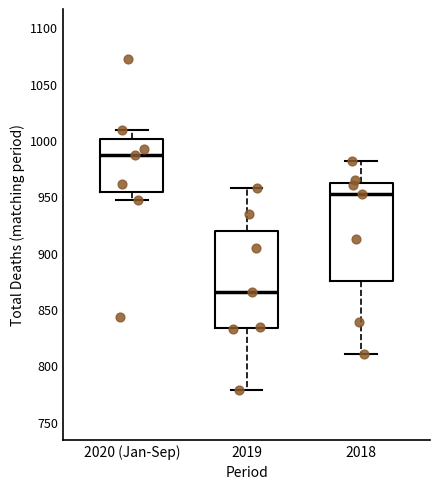

Which box's median line is the lowest?

2019